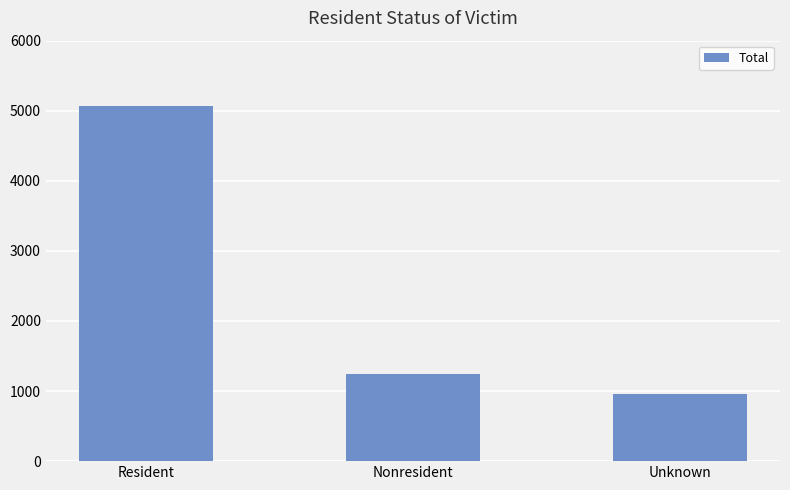

List the labels in order of value, largest first.

Resident, Nonresident, Unknown